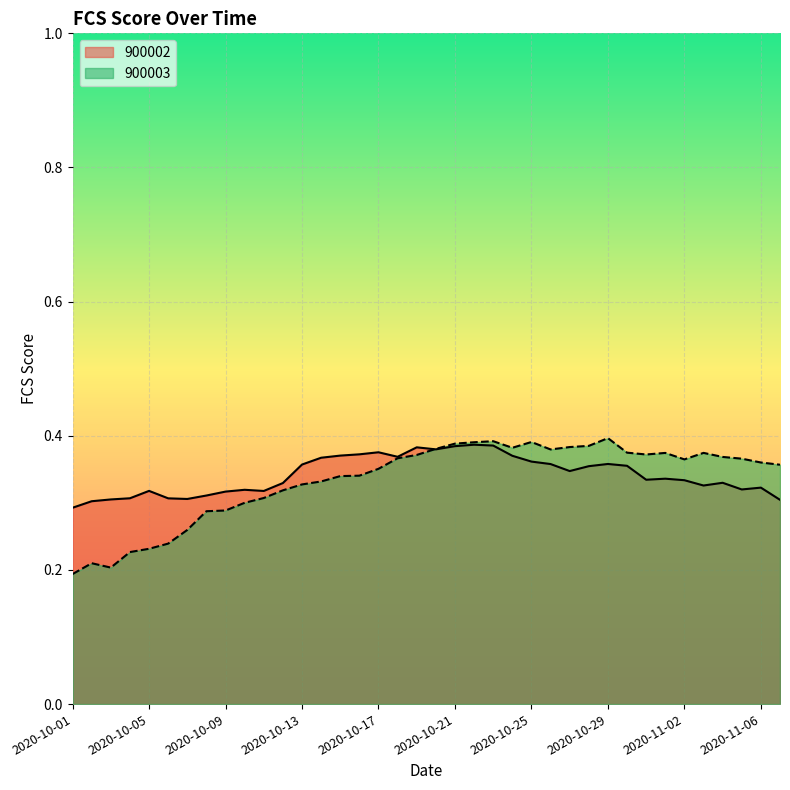

What are all the series names shown in the legend?

900002, 900003